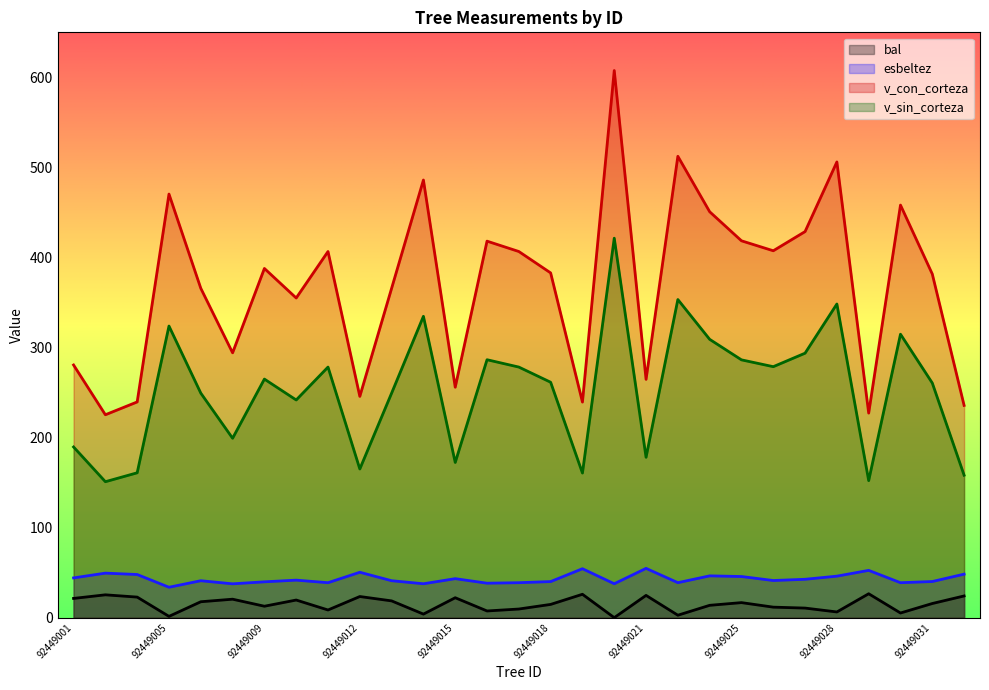

Where is the first local maximum for bal?

92449002